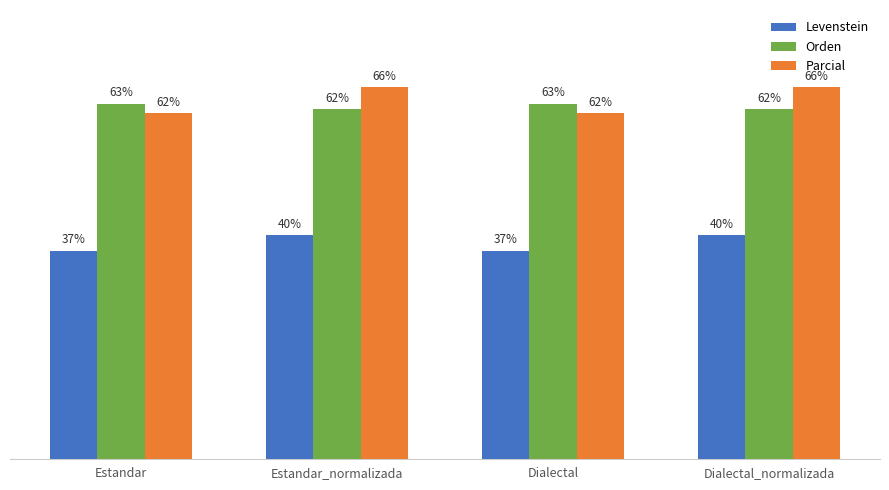

Which series has the largest range (max minus min)?

Parcial